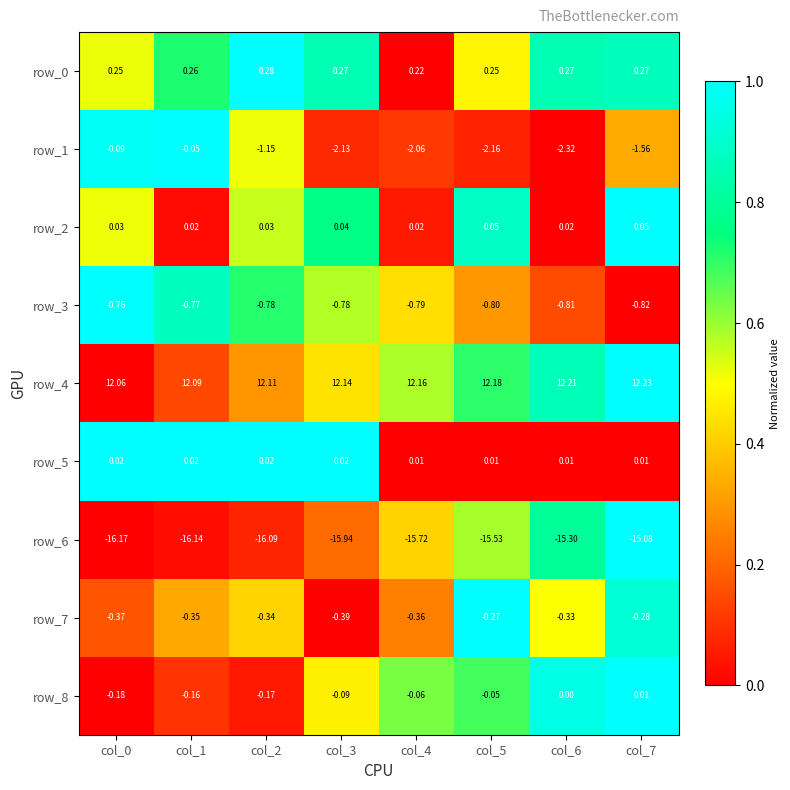

Is the value of row_2 at col_6 greater than the value of row_0 at col_4?

No